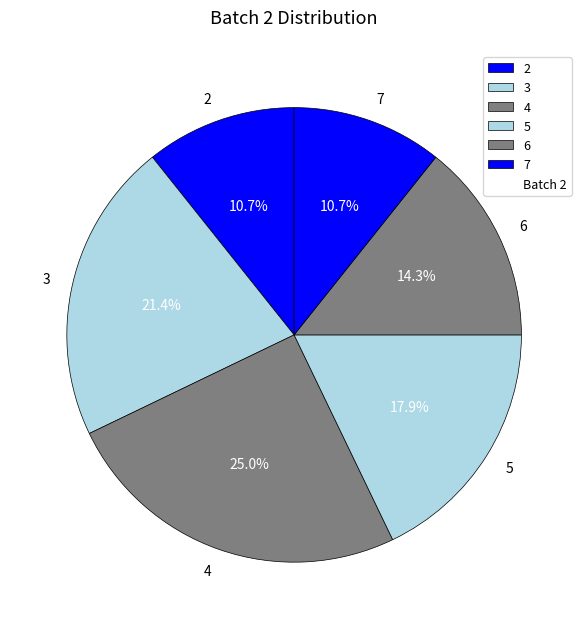

Is 4 the majority of the pie?

No